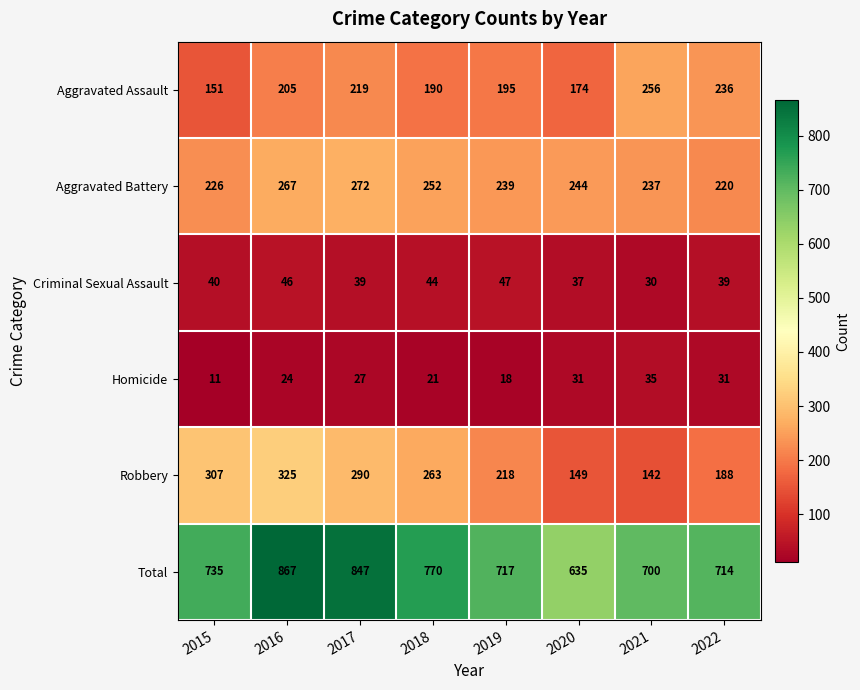

What is the minimum value shown in the chart?

11